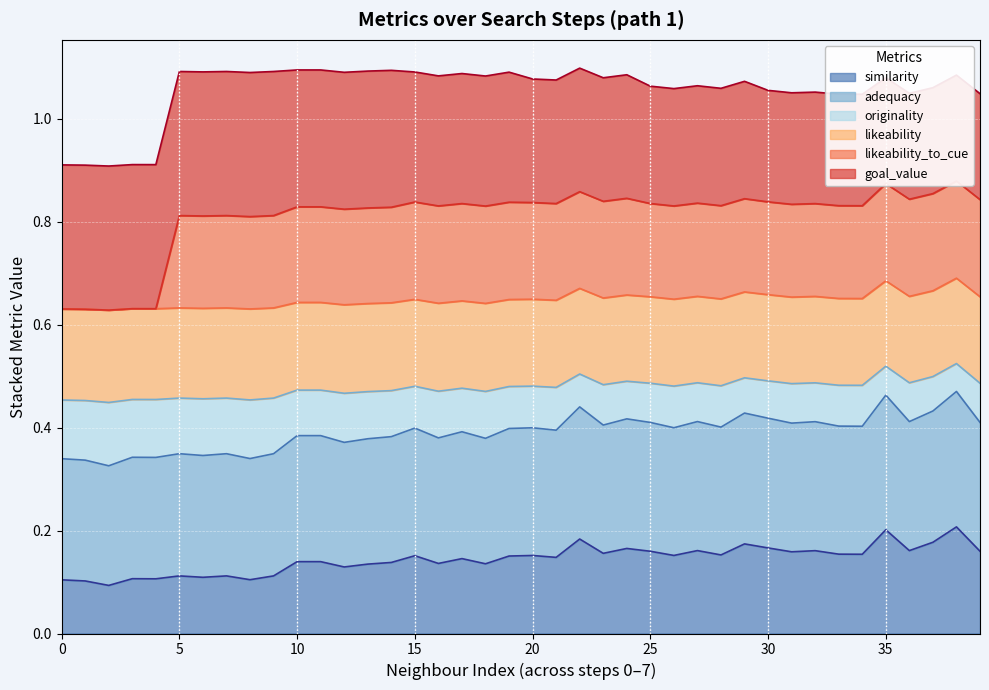

At which category is the sum across all series the highest?

38